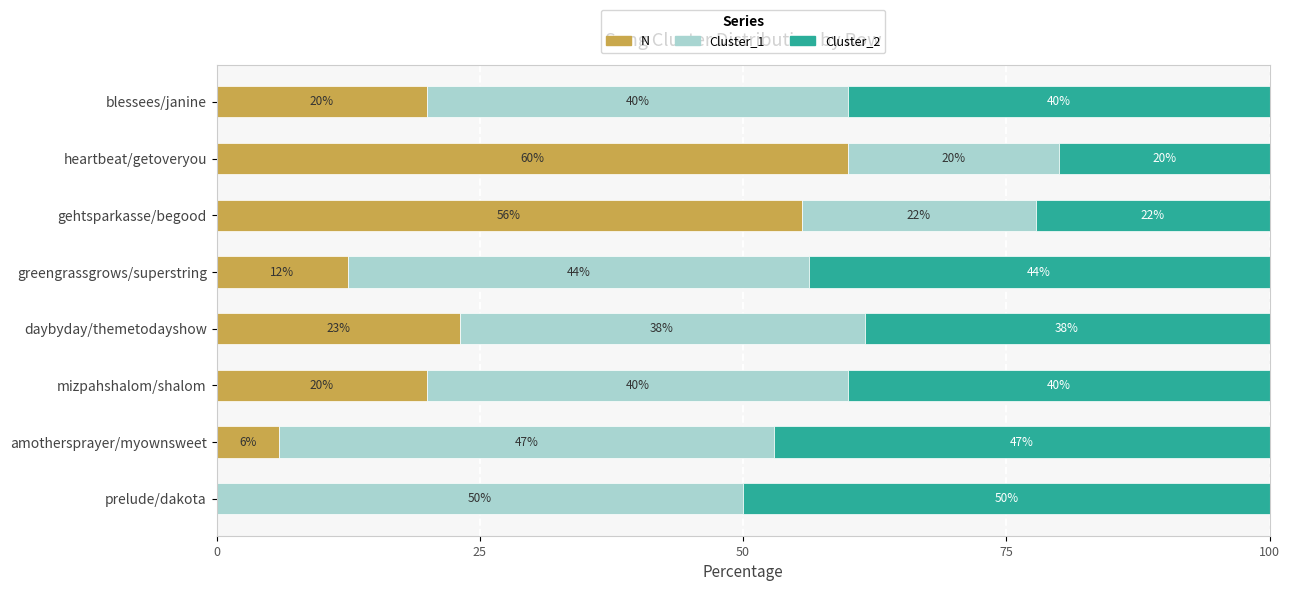

What is the sum of all N values?

197.0